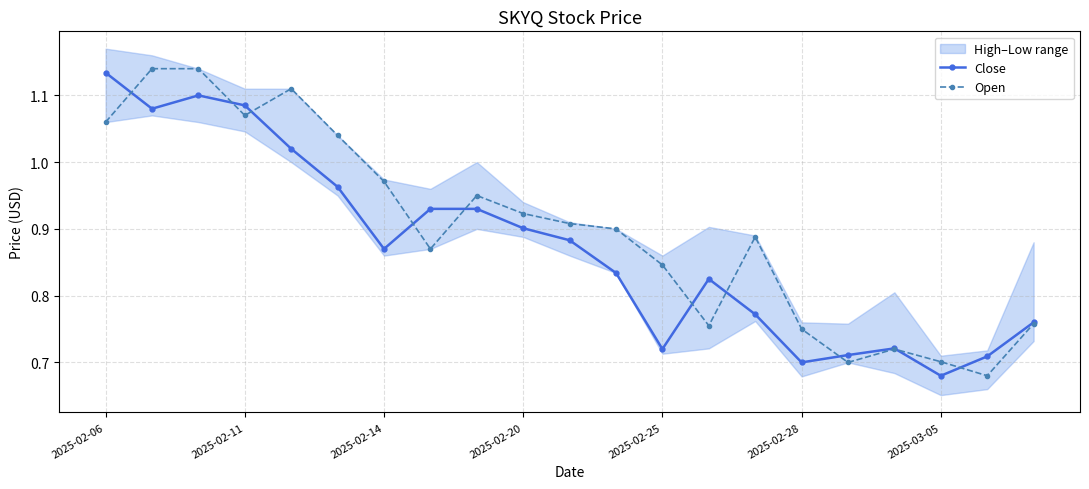

What position from the right is 2025-02-06?

21